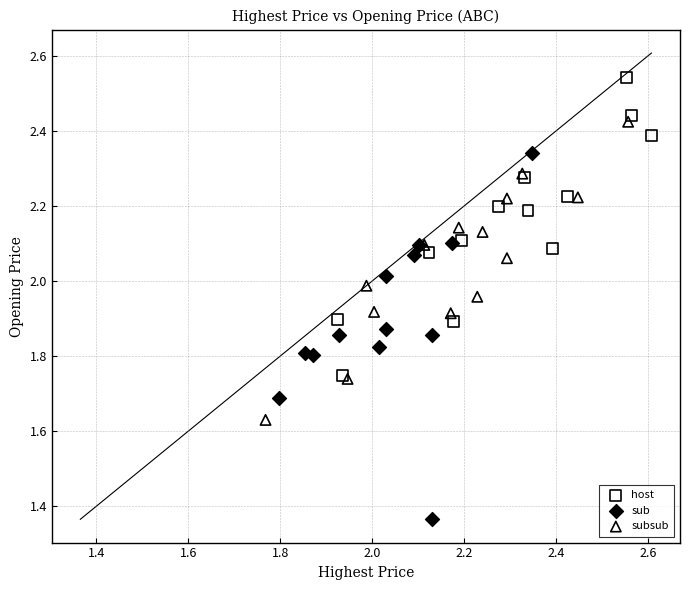

Which series reaches the minimum Y coordinate?

sub